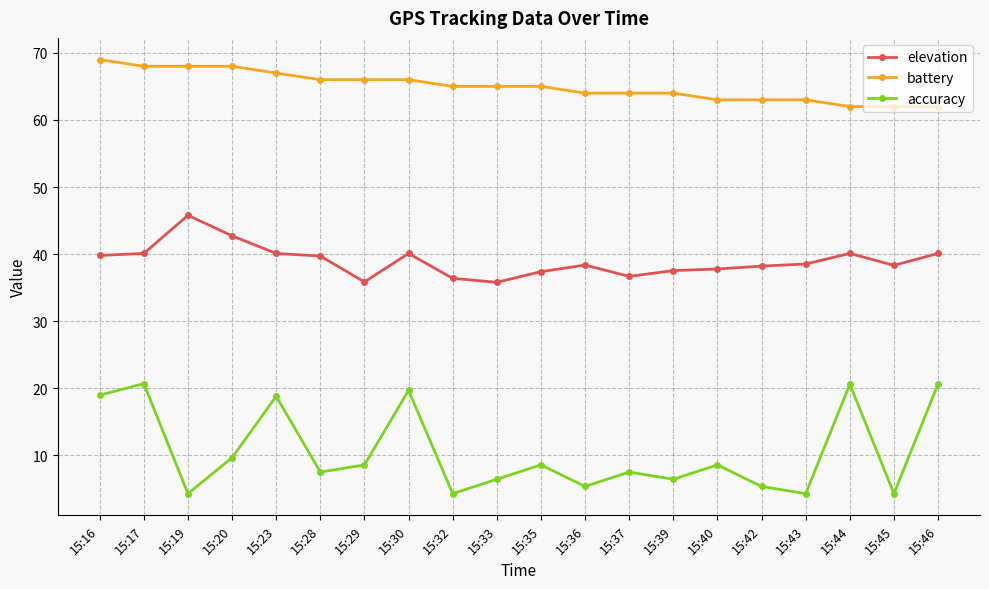

What is the difference between the battery values at 15:20 and 15:39?

4.0